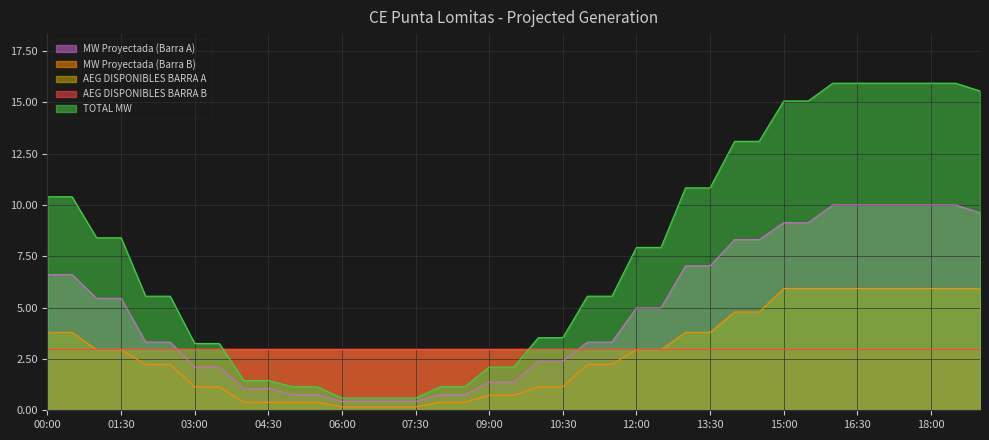

What is the difference between the highest and lowest values at 01:00?

5.5